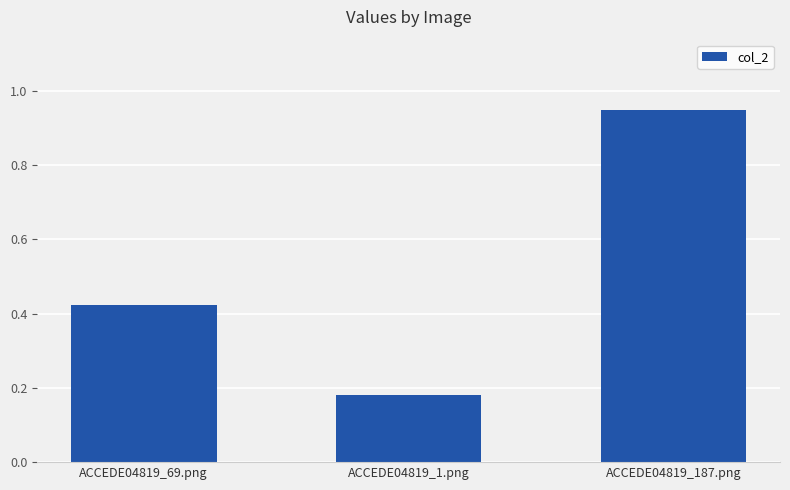

What is the label of the 1st bar from the right?

ACCEDE04819_187.png